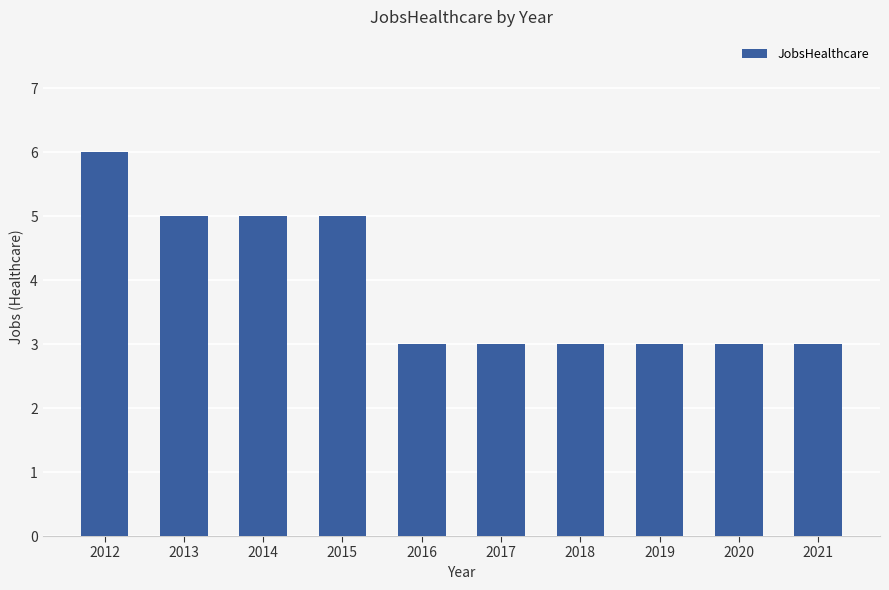

True or false: the data shows 1 at 2017.

False